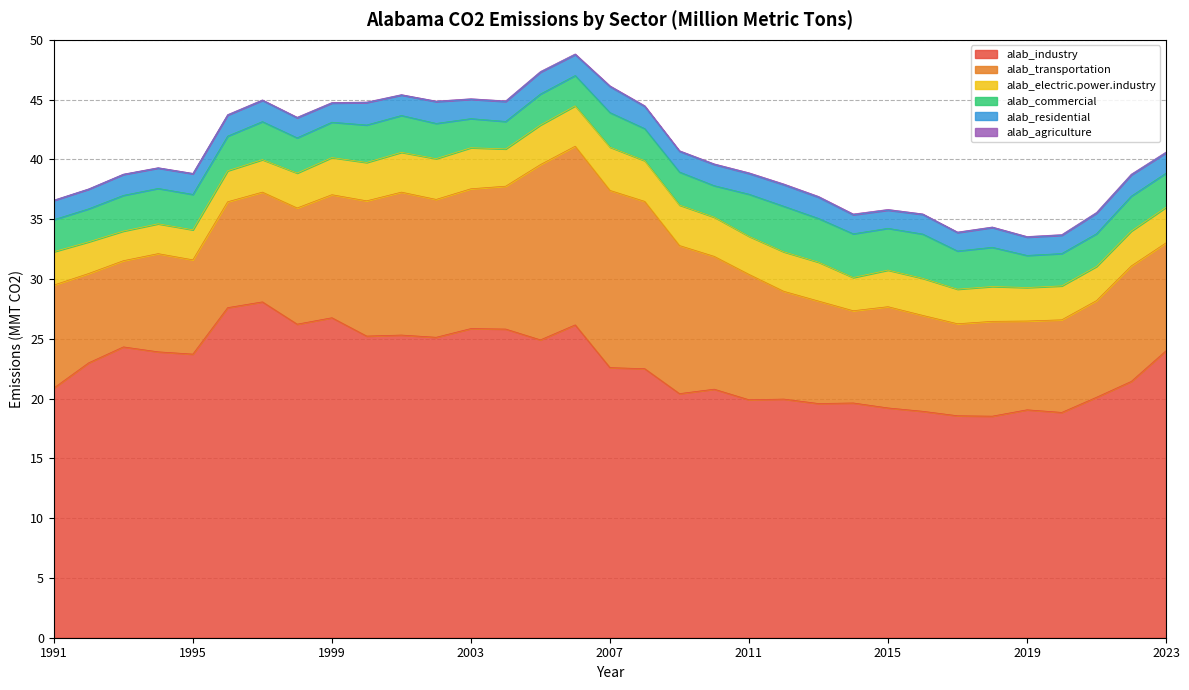

At which label does alab_electric.power.industry first exceed 3?

1999